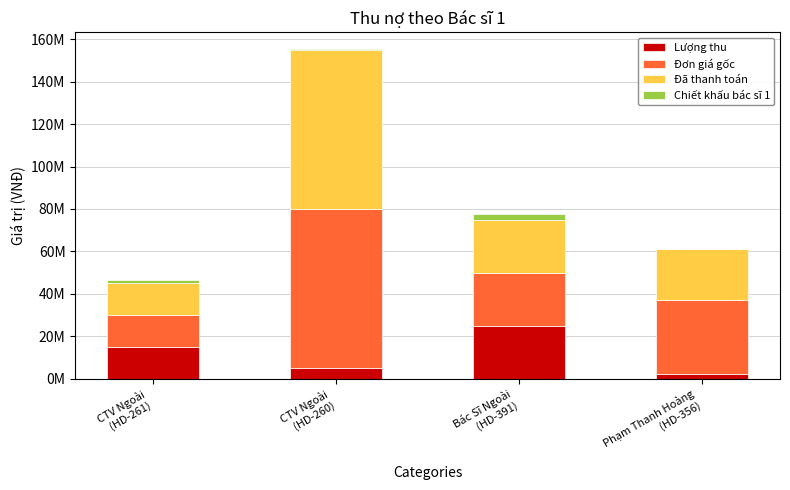

Are the bars grouped side by side (vs. stacked)?

No